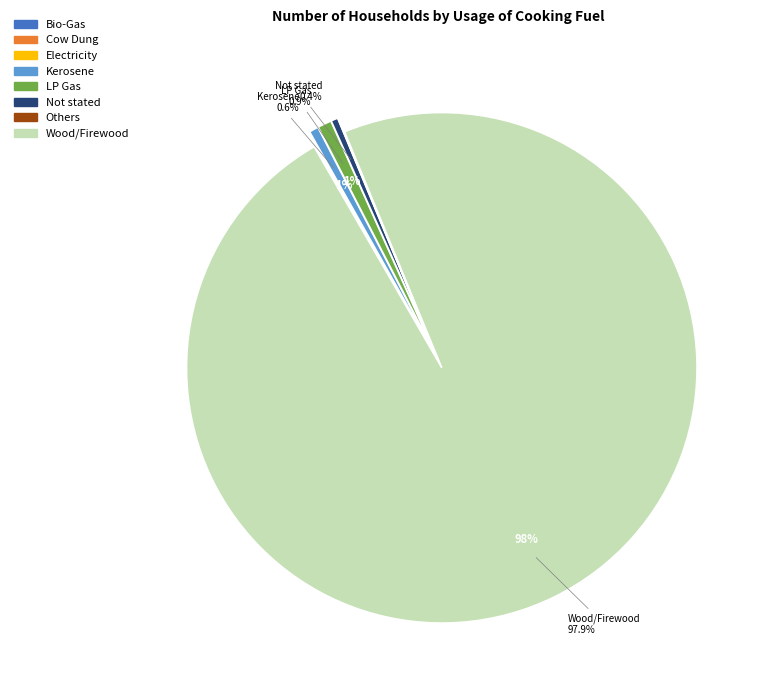

What portion of the pie excludes Wood/Firewood?

2.1%